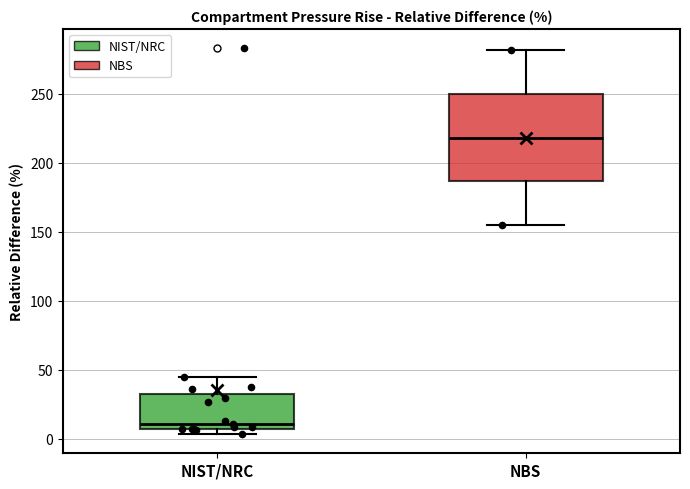

Reading left to right, read every box against the y-axis: the position of its median line, the range the box covers, and the ends of its whiskers. The values are not printed on the chart, so give them approximately, as read against the axis.

NIST/NRC: median 10, box 5 to 35, whiskers 5 (just below the box's lower edge) to 45
NBS: median 220, box 185 to 250, whiskers 155 to 280